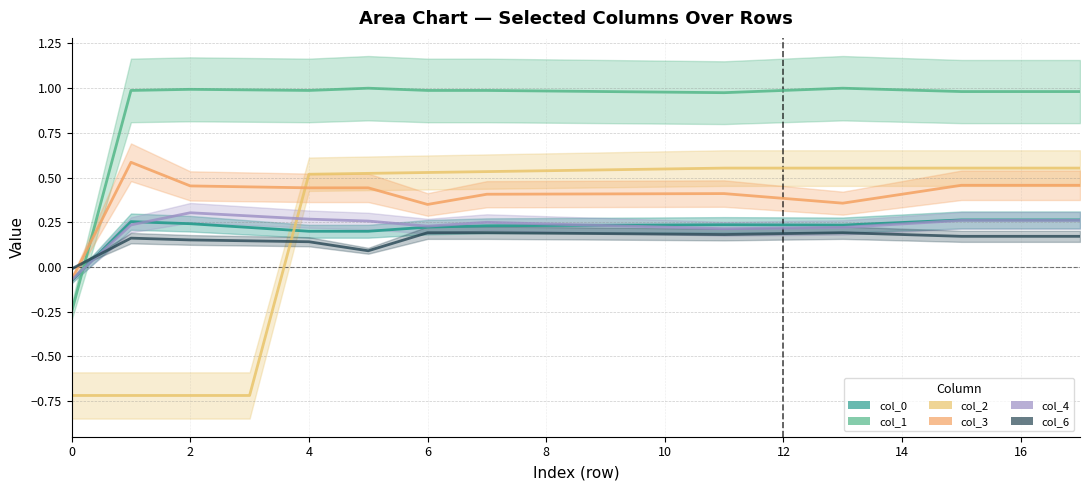

At which category is the sum across all series the highest?

15